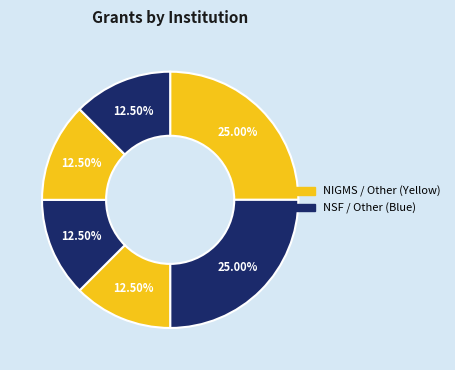

Count the number of slices in the pie.

6